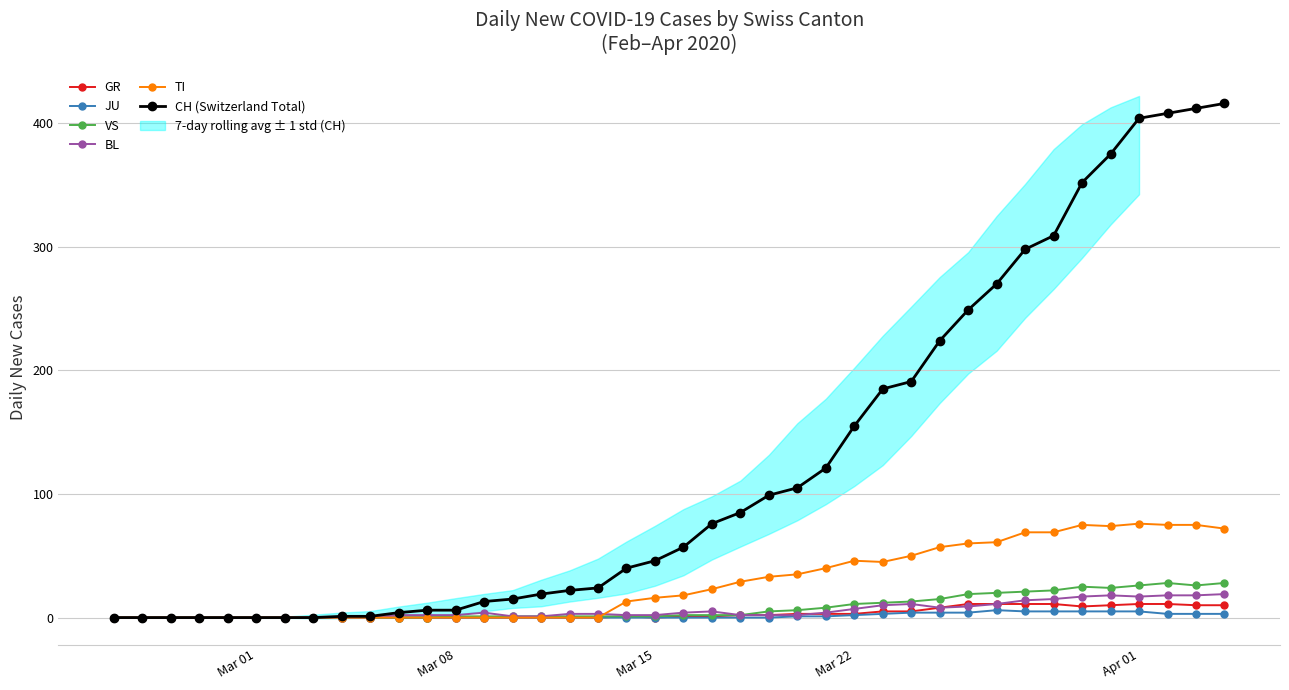

Is this an area chart (filled region under the line)?

No